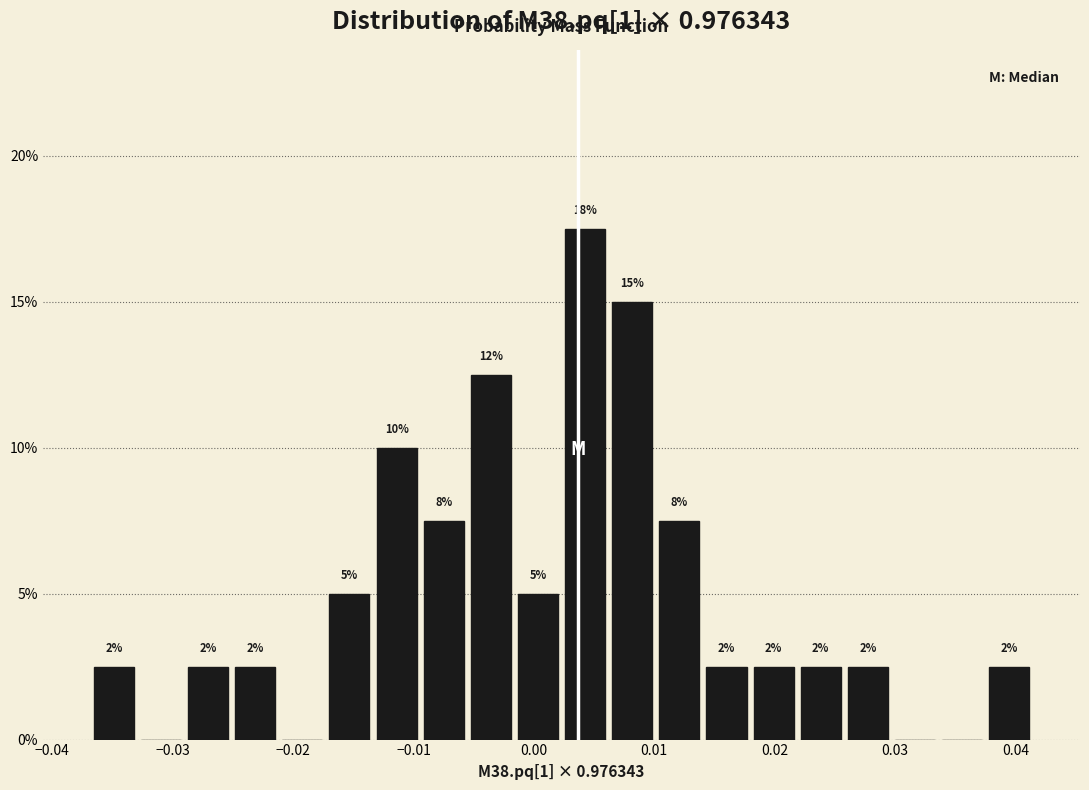

Read against the x-axis, roughly where is the centre of the tallest bar?

0.004